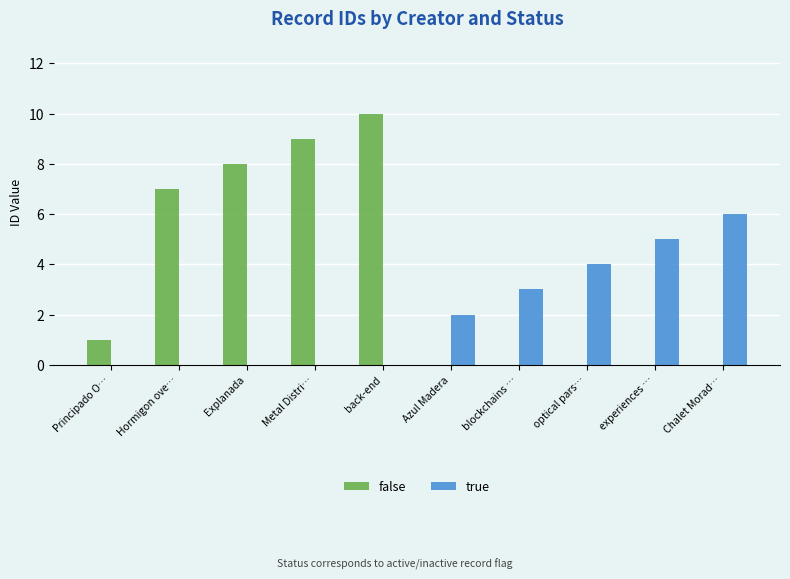

What is the maximum value shown in the chart?

10